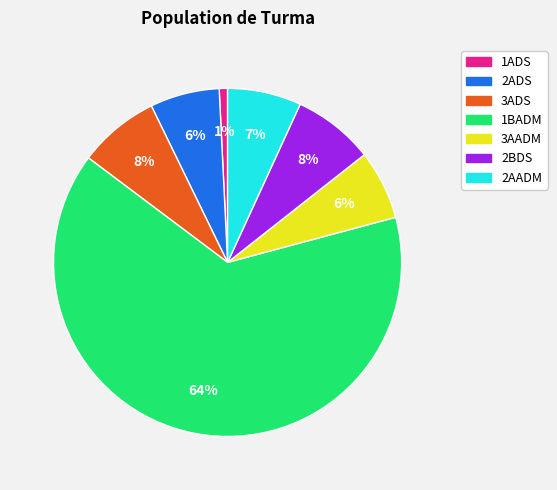

Which slice represents more than half of the pie?

1BADM